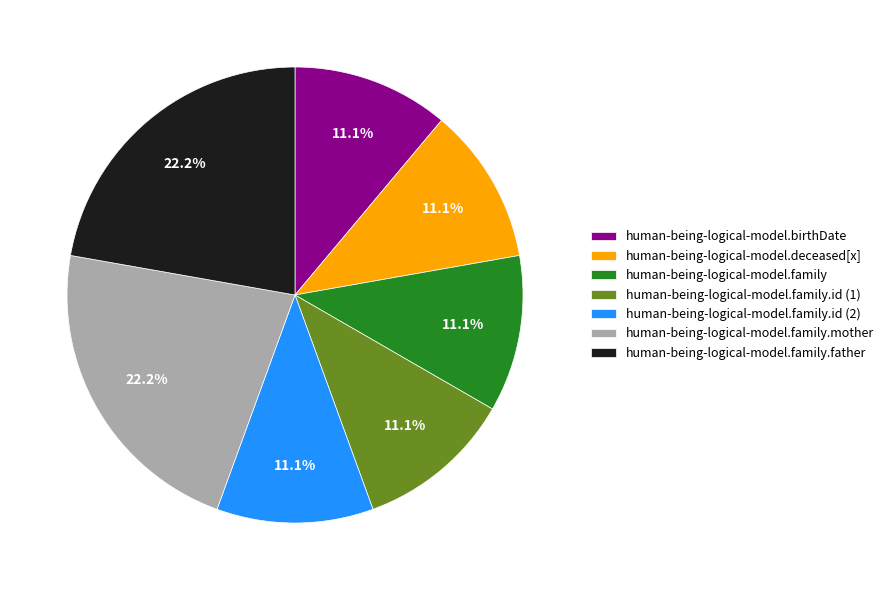

Combined, what portion of the pie is human-being-logical-model.family.id (1) and human-being-logical-model.family.father?

33.3%